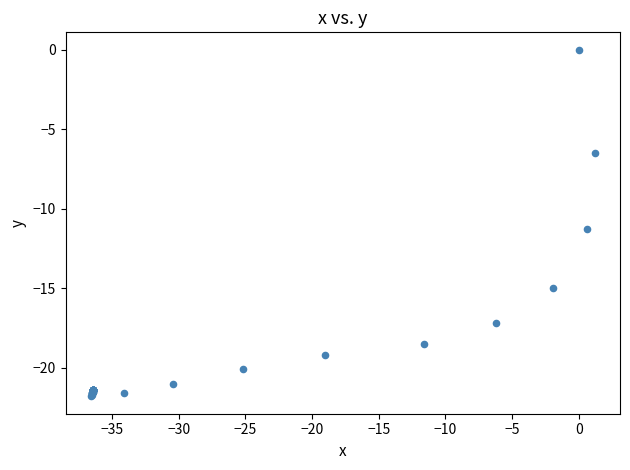

What Y value in the scatter plot is closest to -10?

-11.3